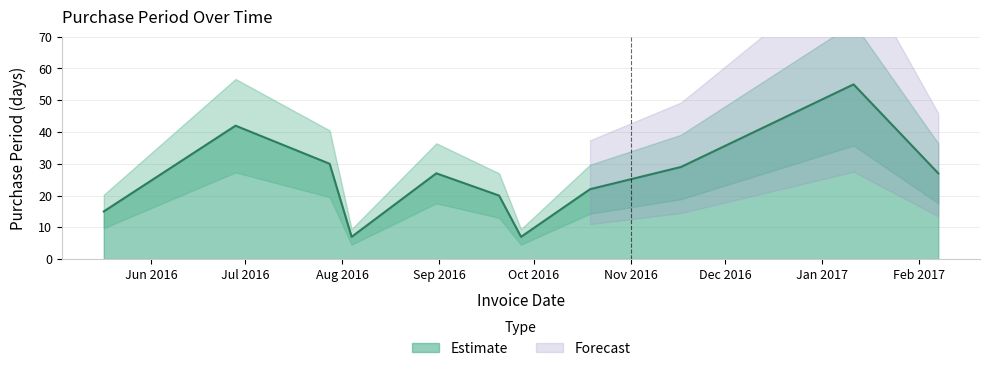

Between 2016-07-28 and 2016-08-31, which is larger?

2016-07-28